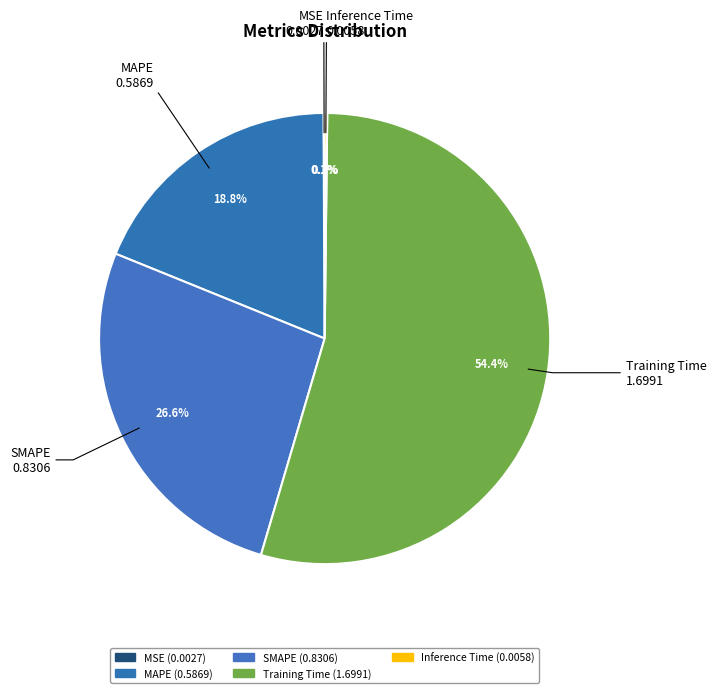

Is the sum of Training Time and SMAPE greater than half?

Yes